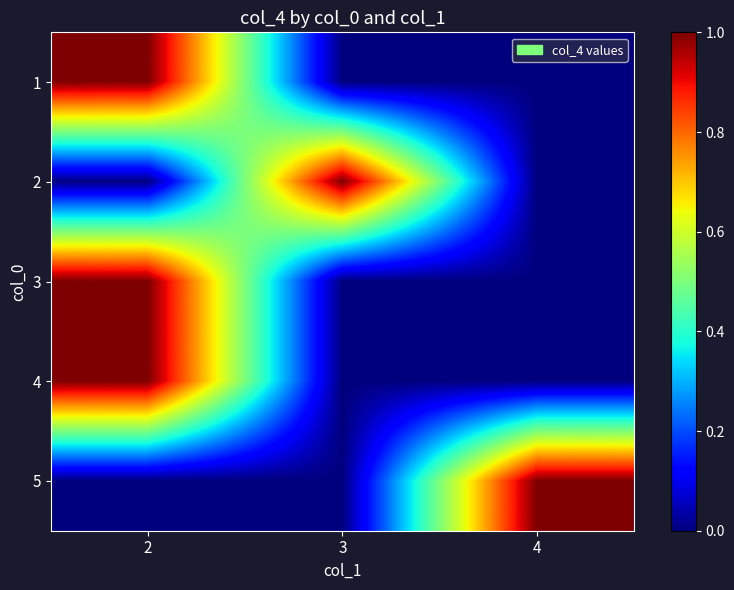

What is the spread (max minus min) of values at 3?

1